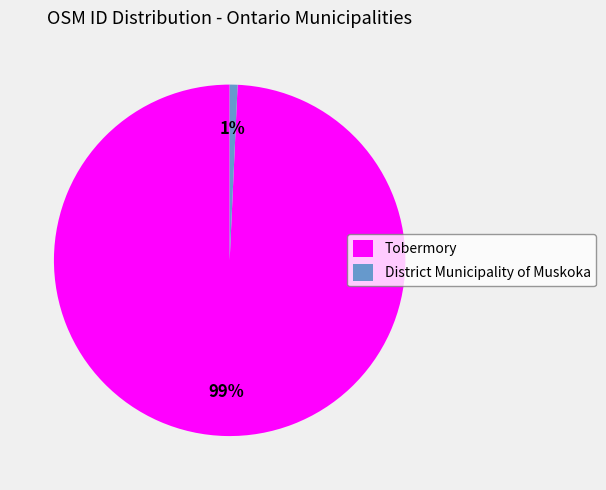

What is the smallest slice in the pie chart?

District Municipality of Muskoka